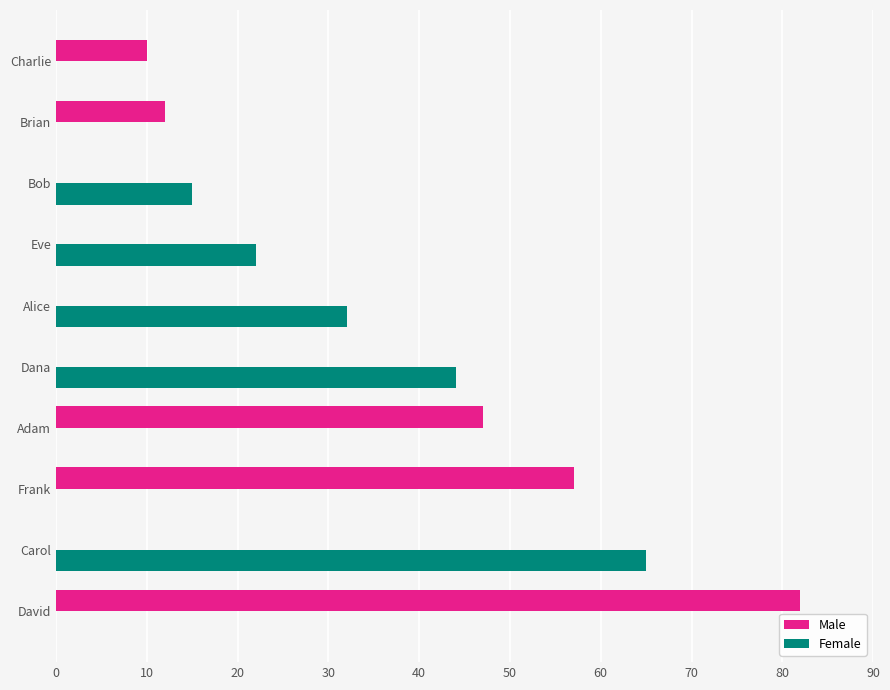

Is it true that Female equals 65 at Carol?

True